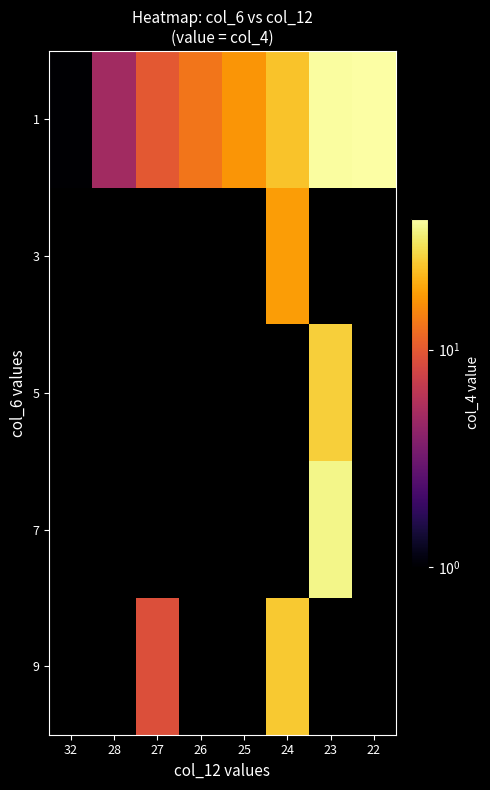

At which label does 1 first exceed 17?

24